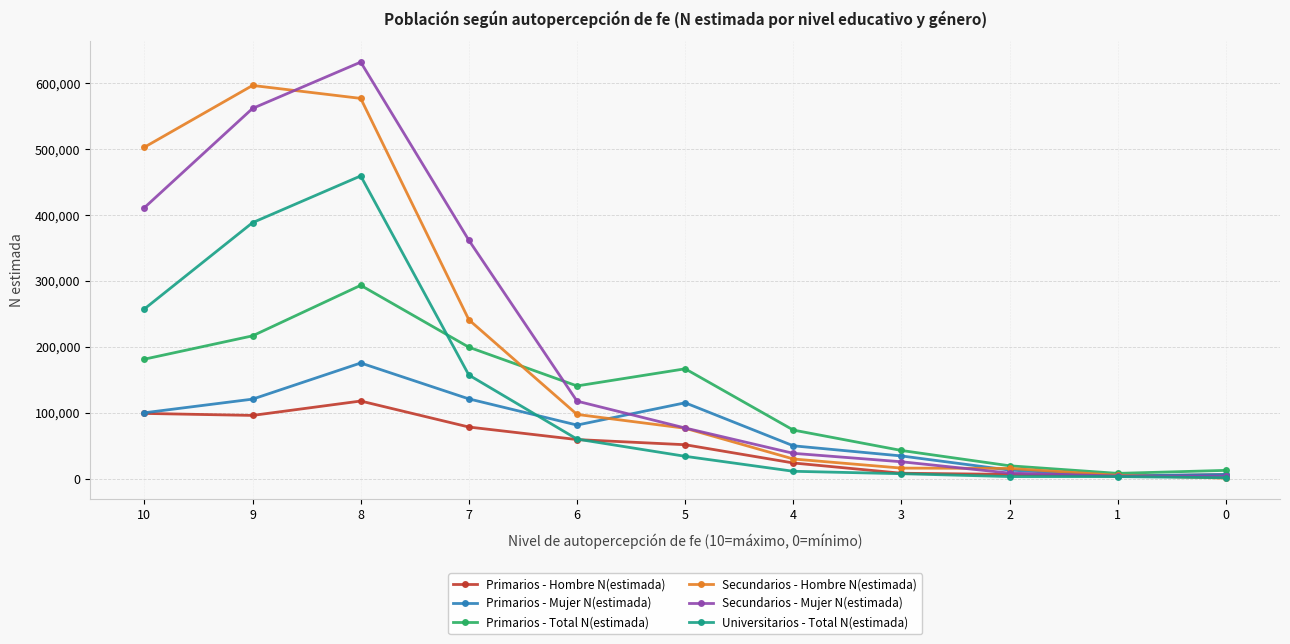

Rank the series at 8 from highest to lowest value.

Secundarios - Mujer N(estimada), Secundarios - Hombre N(estimada), Universitarios - Total N(estimada), Primarios - Total N(estimada), Primarios - Mujer N(estimada), Primarios - Hombre N(estimada)